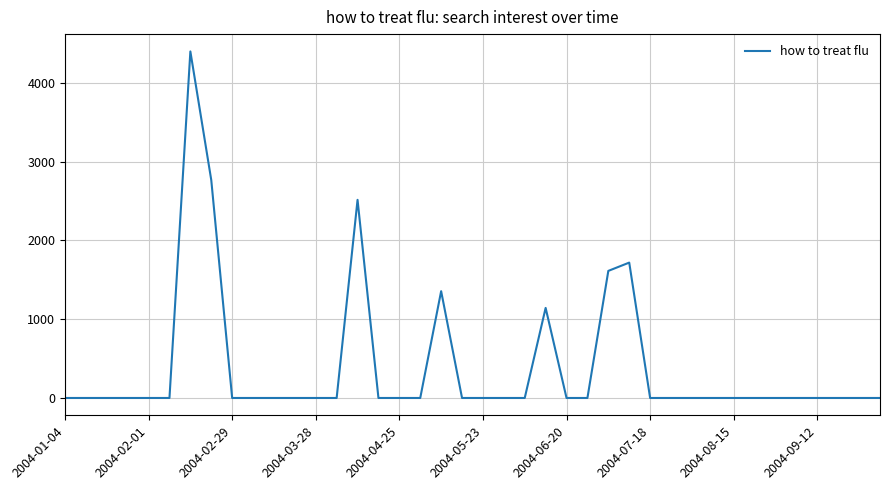

What is the difference between the maximum and minimum values?

4397.8